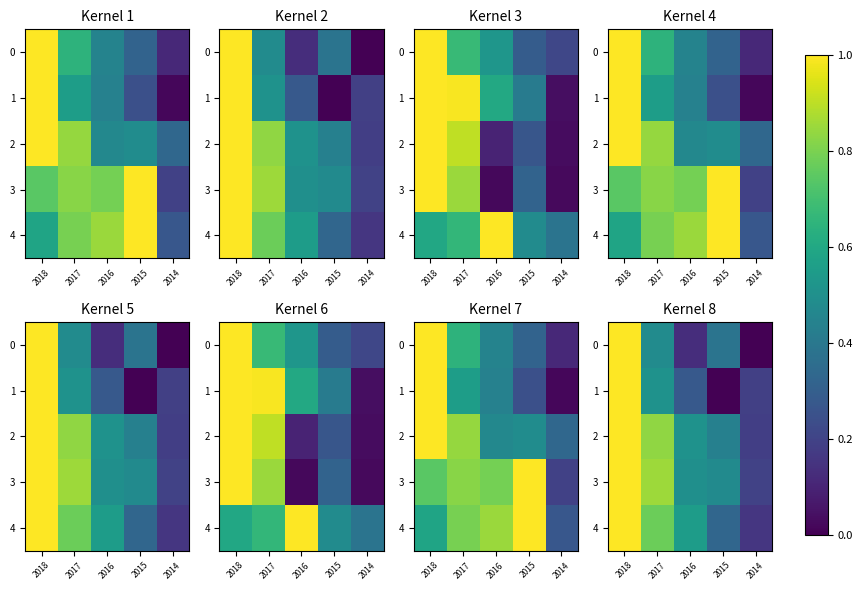

Which has a higher value, 2017 or 2014?

2017